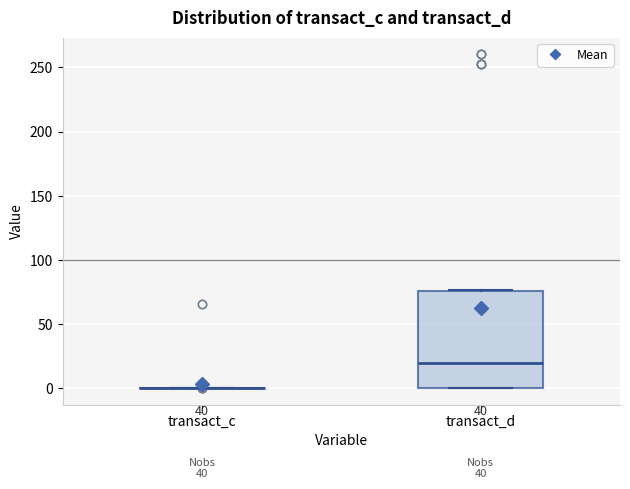

Which box is the tallest, from its lower edge to its upper edge?

transact_d